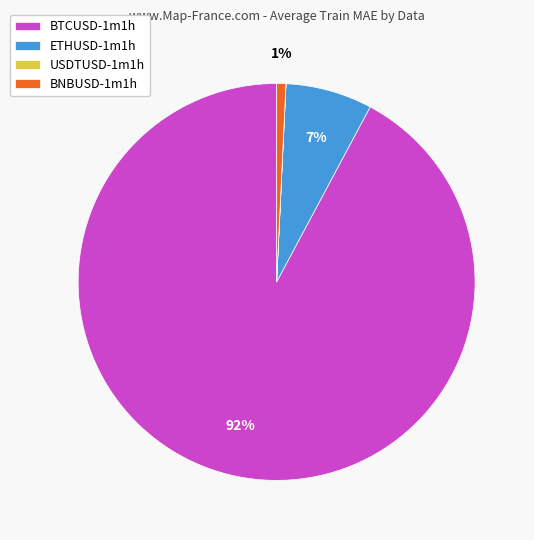

The ETHUSD-1m1h slice represents 1% of the pie. True or false?

False